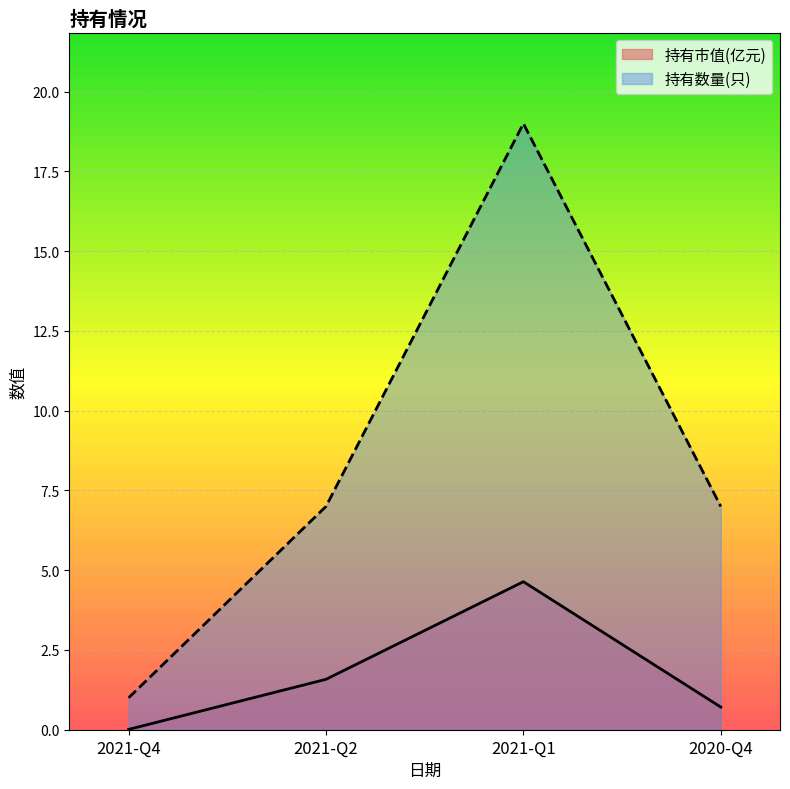

How many data points in 持有市值(亿元) are above 1?

2